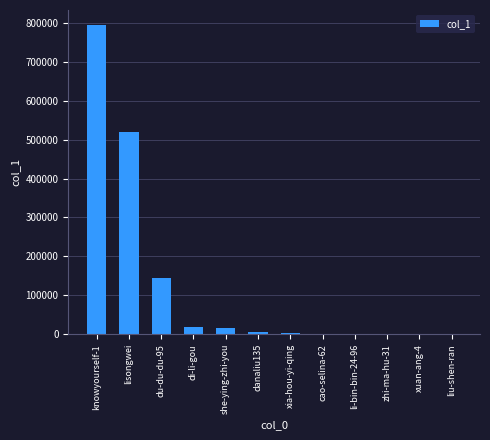

True or false: the data shows 16698 at she-ying-zhi-you.

True